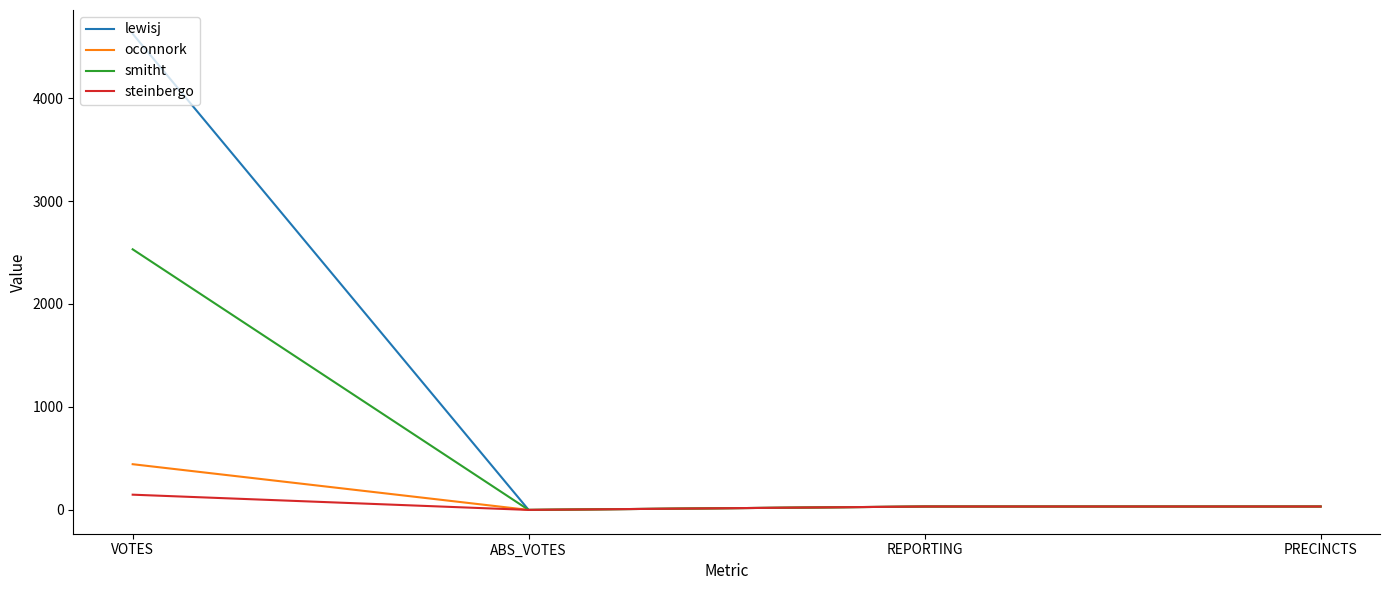

Does the chart have visible grid lines?

No